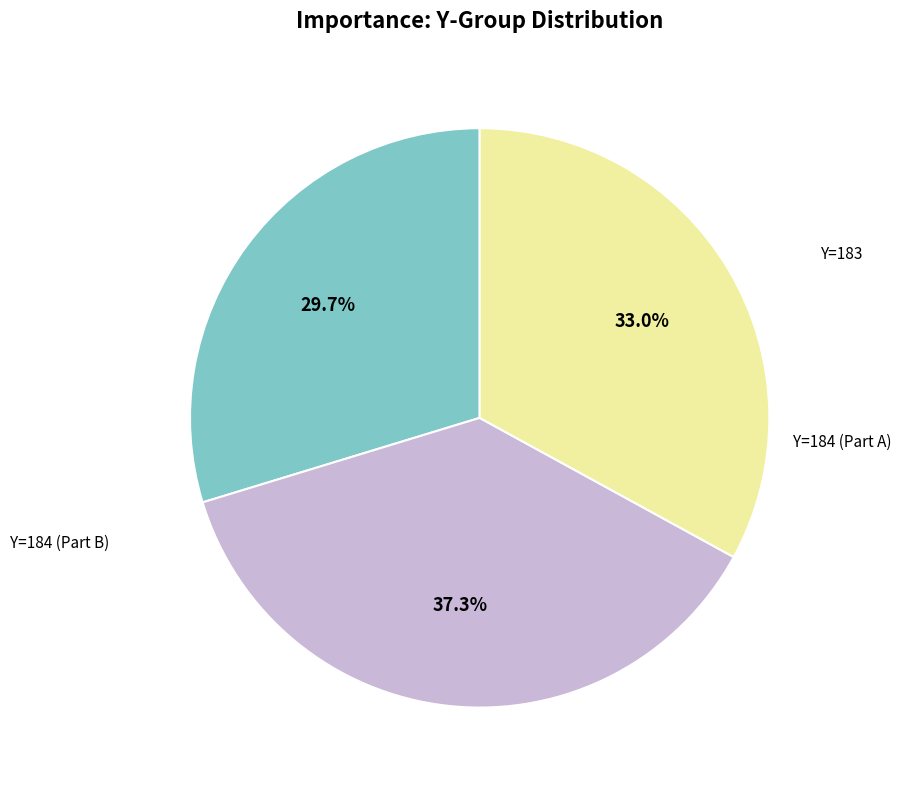

Is there any slice that represents more than half of the pie?

No